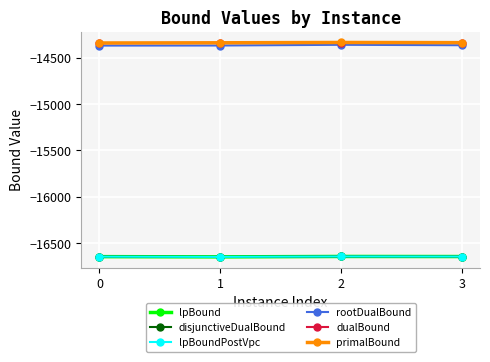

Is this an area chart (filled region under the line)?

No